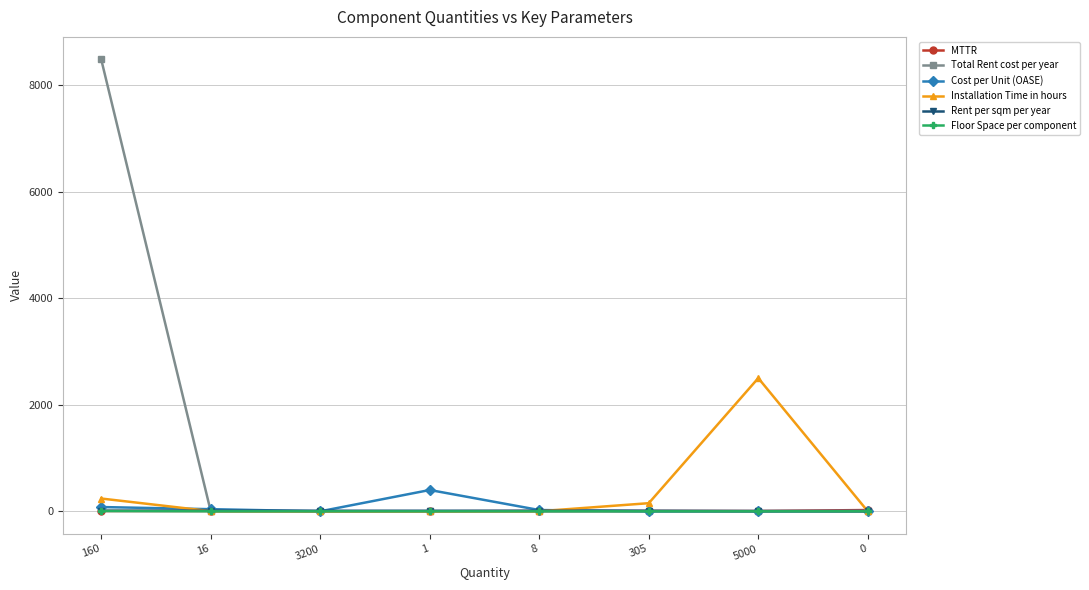

What is the difference between the highest and lowest values at 0?

24.0